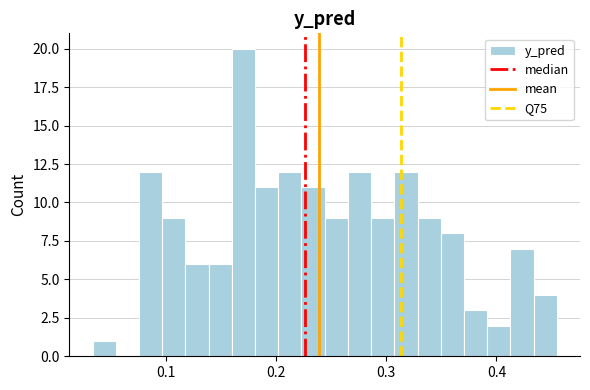

Around what value on the x-axis is the tallest bar? Give the approximate position of its centre, as read against the axis.

0.17